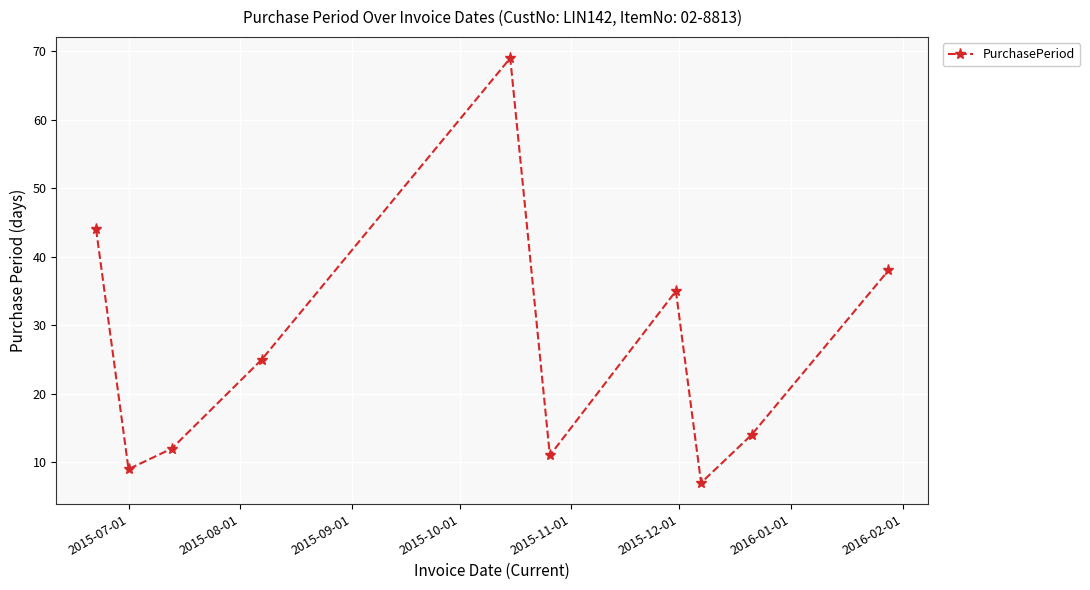

Count the number of categories in the chart.

10